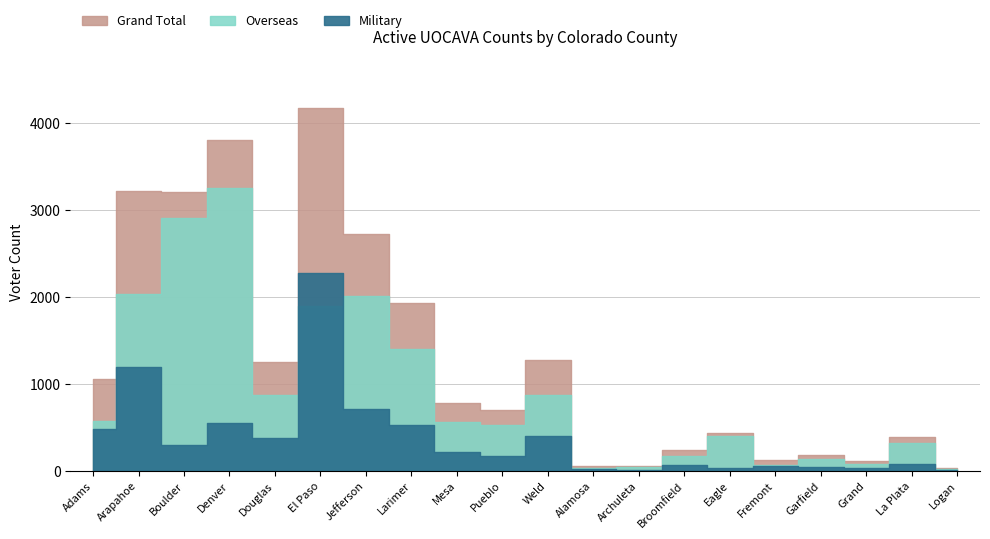

Which series changed the most between El Paso and Archuleta?

Grand Total